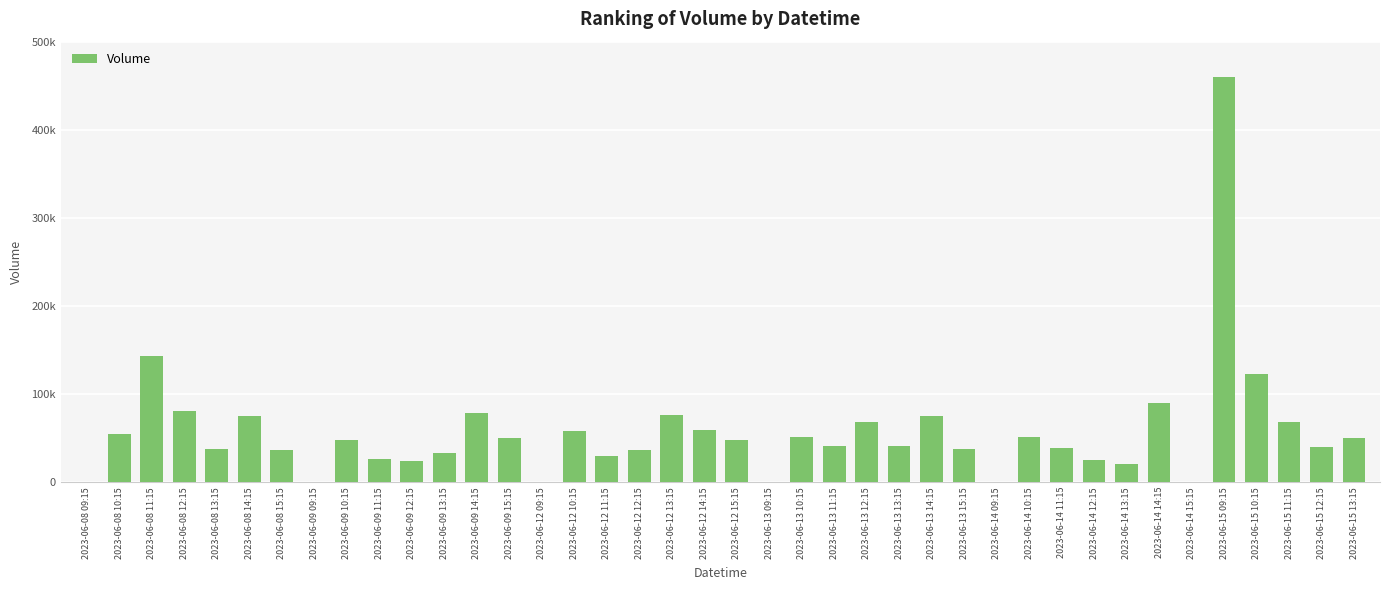

What is the approximate value at 2023-06-15 12:15, to the nearest 50?

40300